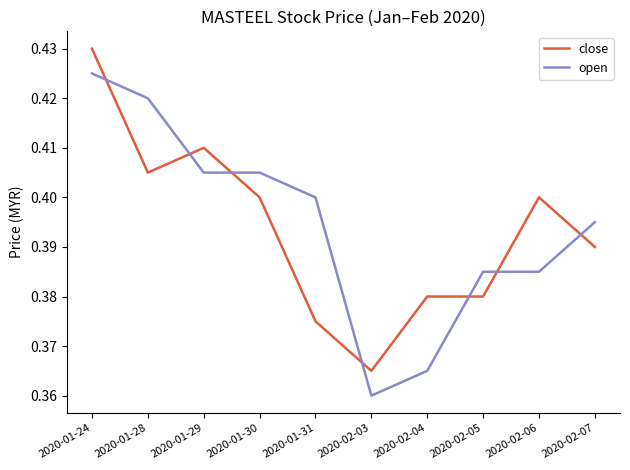

Rank the series by their maximum value, from lowest to highest.

open, close